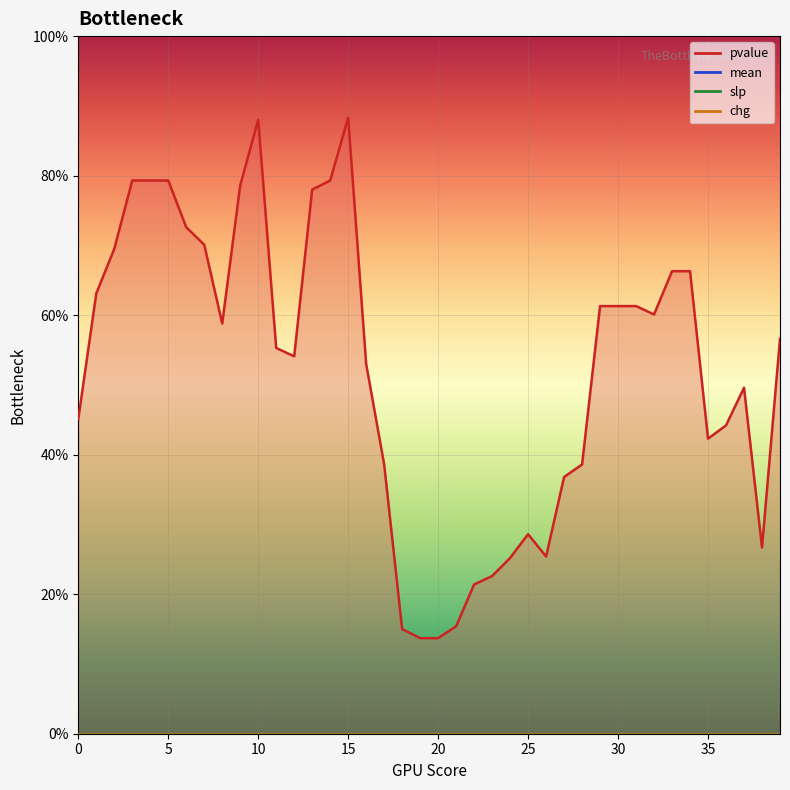

Is the value of slp at 9 greater than the value of pvalue at 25?

No